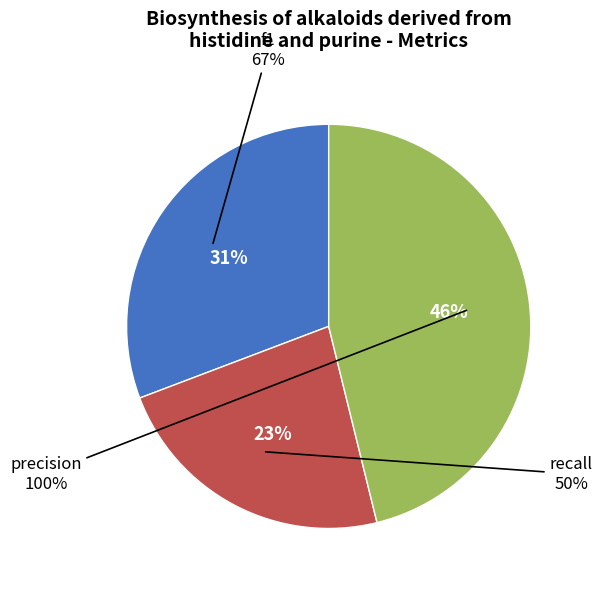

How many segments does this pie chart have?

3